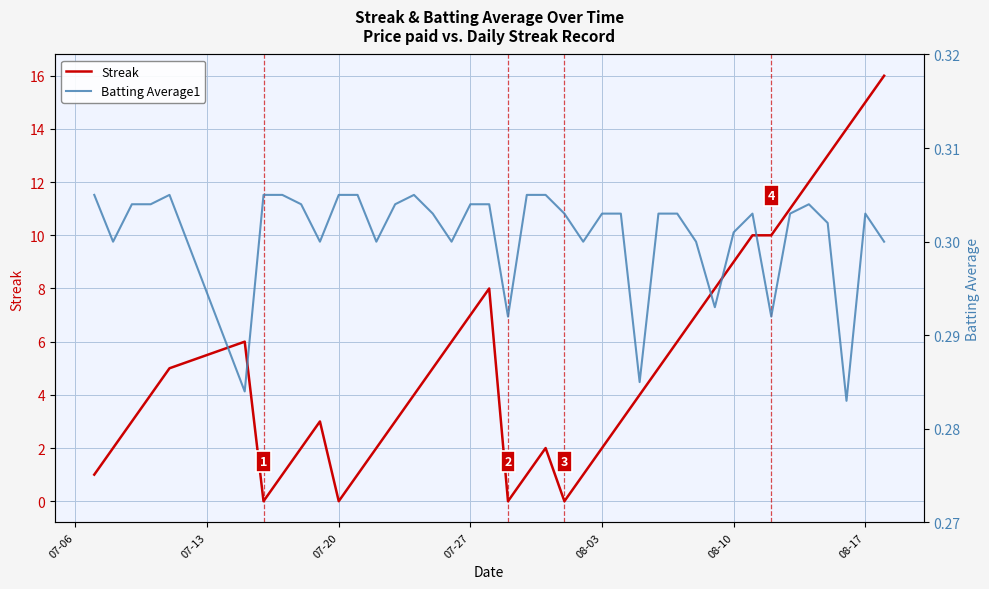

What are all the series names shown in the legend?

Streak, Batting Average1